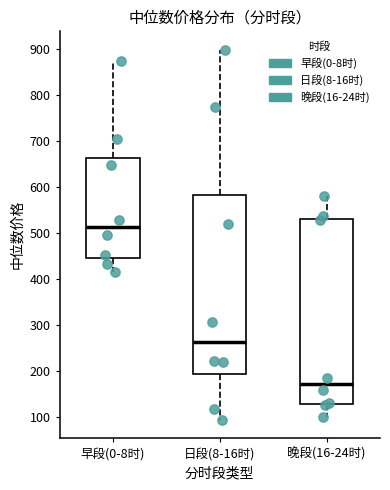

Comparing the boxes themselves (not the whiskers), which one is the tallest?

晚段(16-24时)